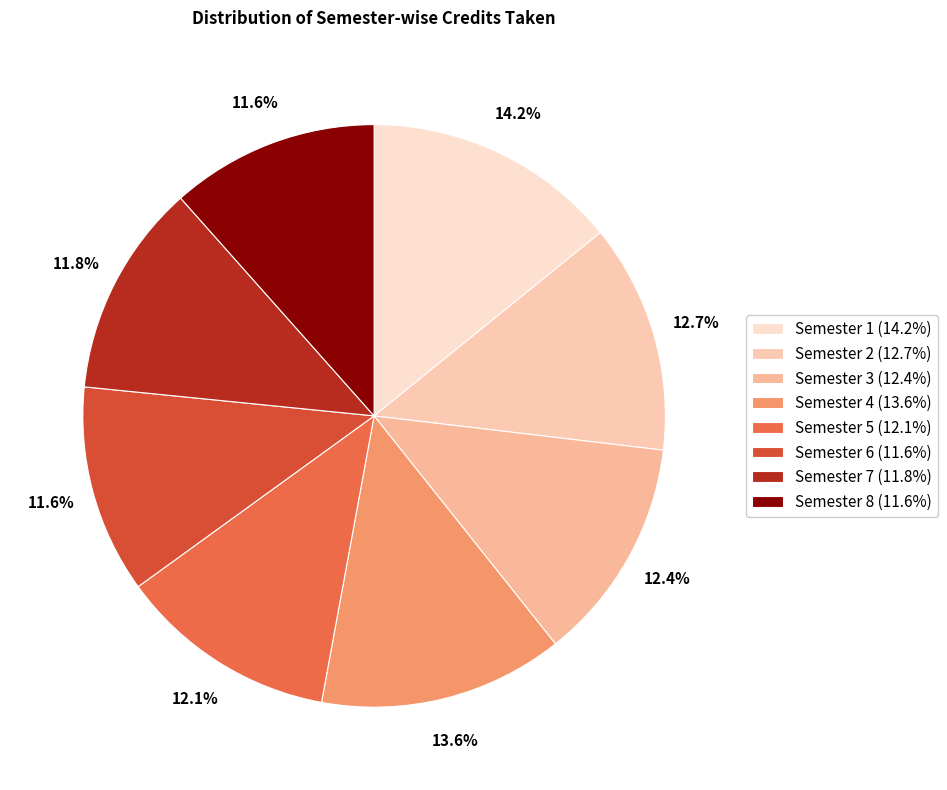

What portion of the pie excludes Semester 2?

87.3%